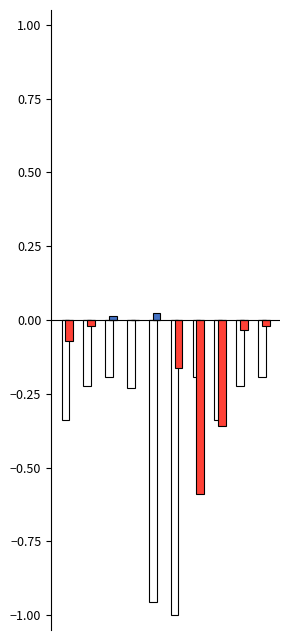

Are the bars horizontal?

No